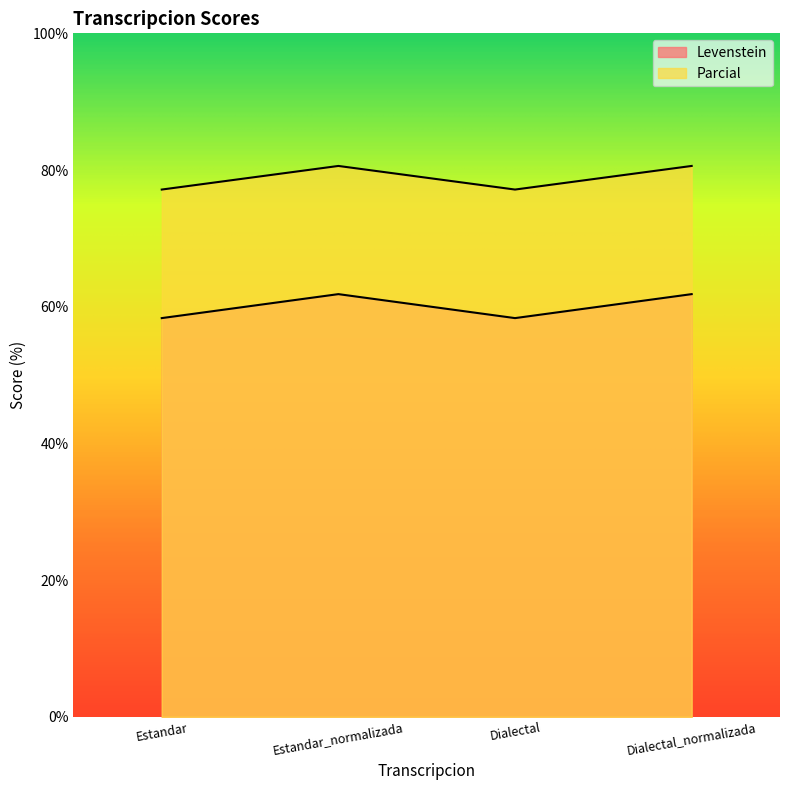

What are all the series names shown in the legend?

Levenstein, Parcial